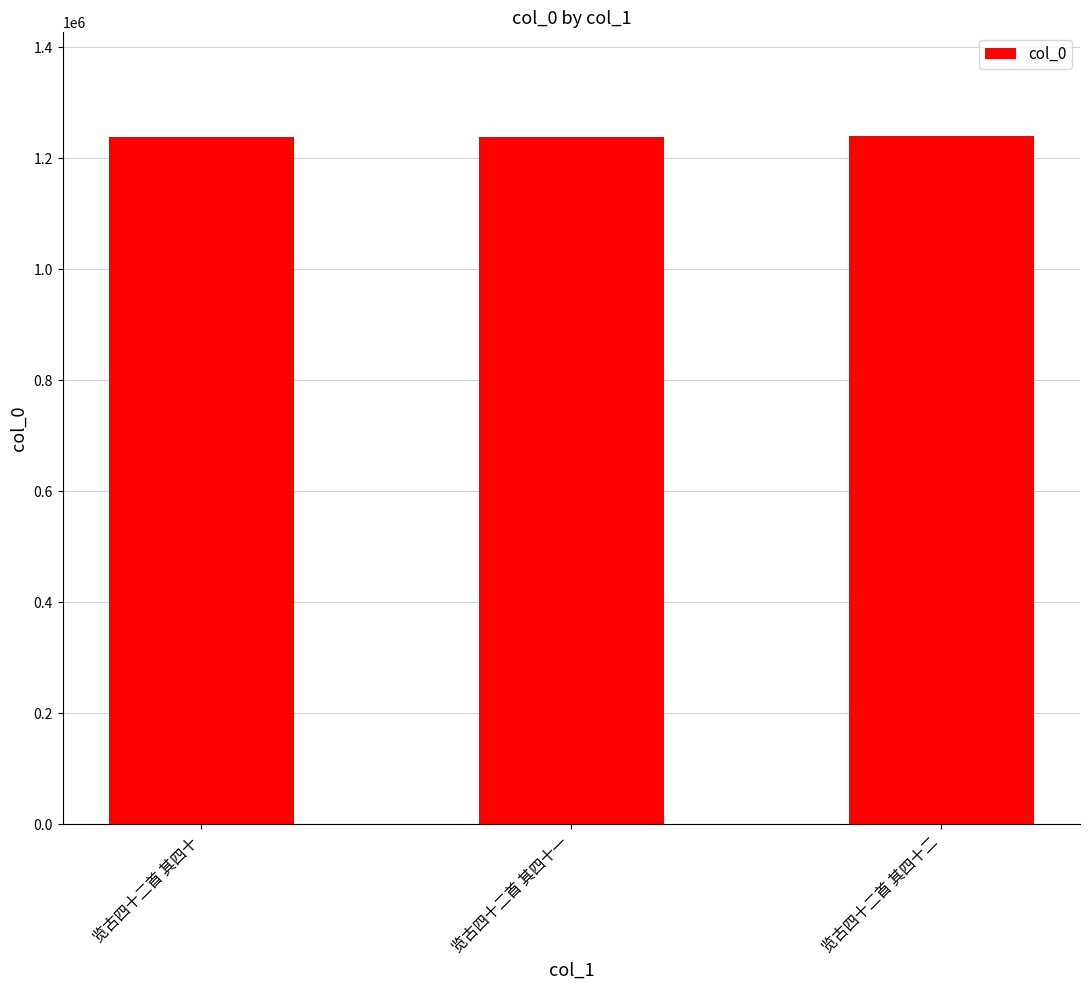

What is the label of the 2nd bar from the right?

览古四十二首 其四十一